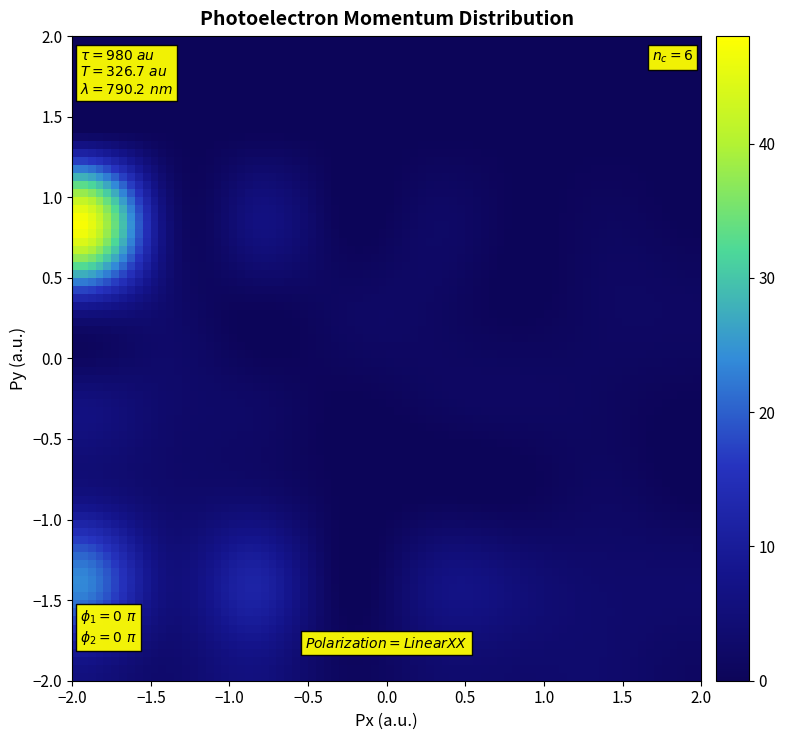

Reading right to left, list all the values displayed in this chart.

0: 7=6.0	6=24.0	5=6.0	4=6.0	3=6.0	2=48.0	1=0.0	0=0.0
1: 7=3.0	6=6.0	5=3.0	4=3.0	3=3.0	2=6.0	1=0.0	0=0.0
2: 7=6.0	6=12.0	5=3.0	4=2.0	3=0.0	2=6.0	1=0.0	0=0.0
3: 7=1.0	6=0.0	5=0.0	4=0.0	3=1.5	2=0.0	1=0.0	0=0.0
4: 7=3.0	6=6.0	5=0.0	4=1.0	3=1.5	2=2.0	1=0.0	0=0.0
5: 7=3.0	6=5.0	5=0.0	4=1.5	3=0.0	2=0.0	1=0.0	0=0.0
6: 7=3.0	6=3.0	5=1.5	4=1.0	3=1.5	2=1.0	1=0.0	0=0.0
7: 7=1.5	6=3.0	5=0.0	4=0.0	3=1.5	2=0.0	1=0.0	0=0.0